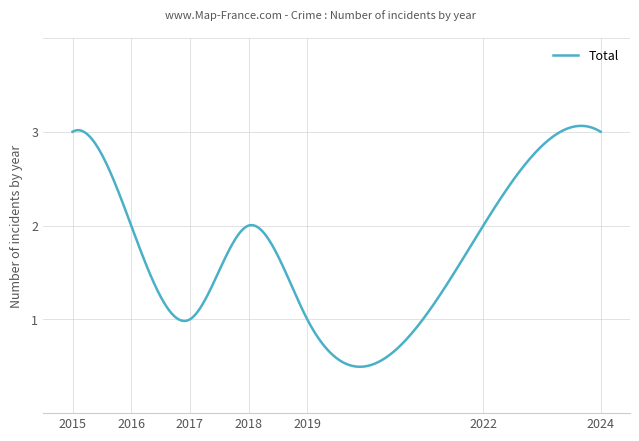

What is the average value?

1.7